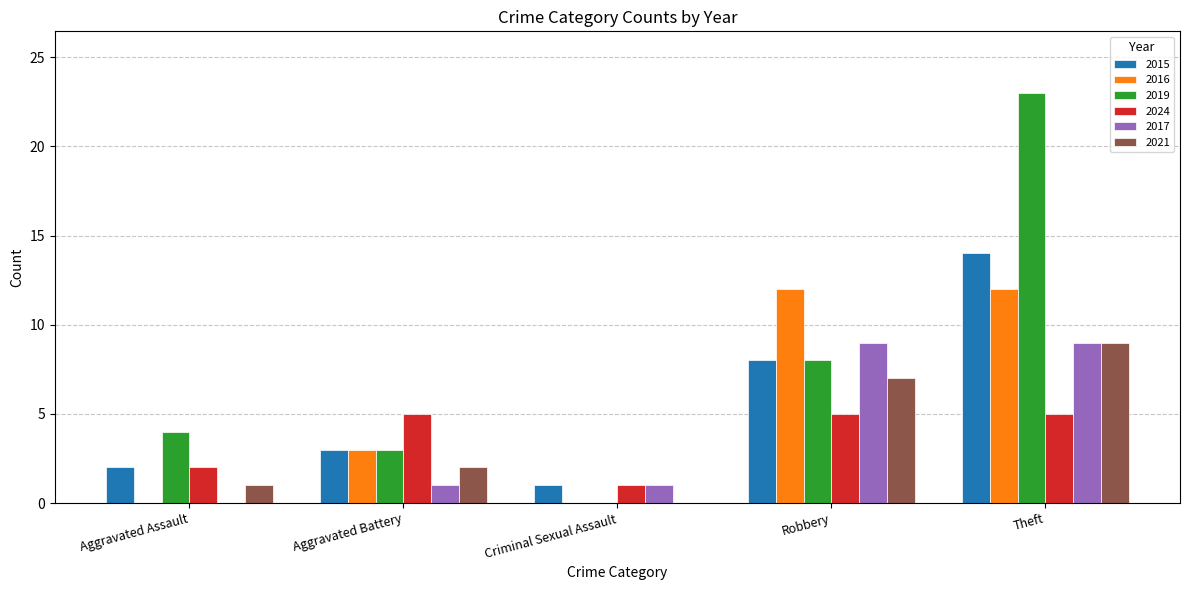

Which series has the largest total across all categories?

2019